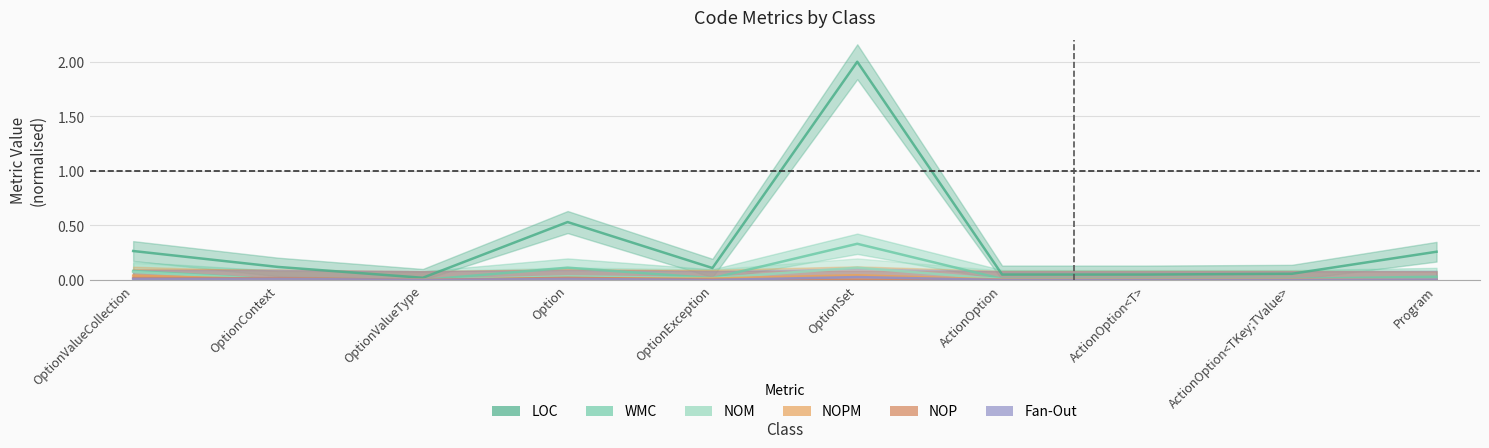

Where do NOP and NOPM first cross each other?

OptionValueCollection and OptionContext